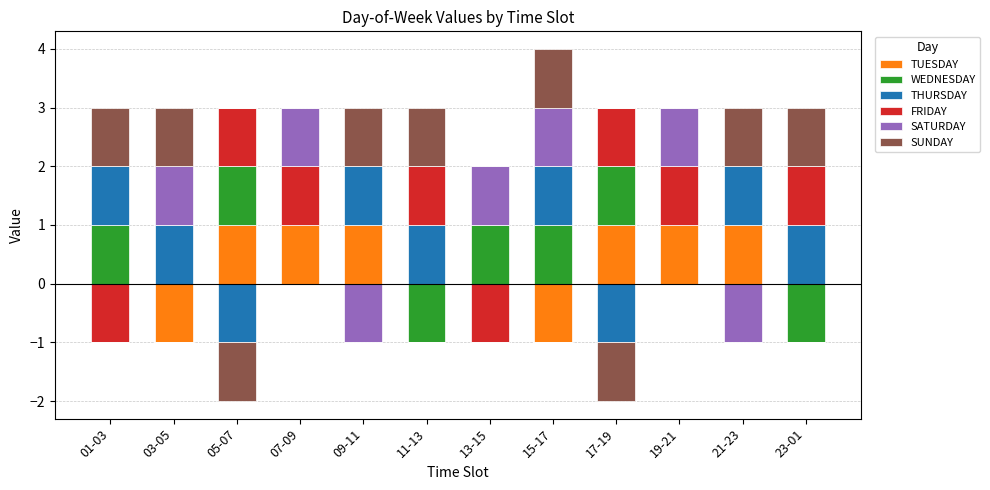

Rank the series at 03-05 from lowest to highest value.

TUESDAY, WEDNESDAY, FRIDAY, THURSDAY, SATURDAY, SUNDAY